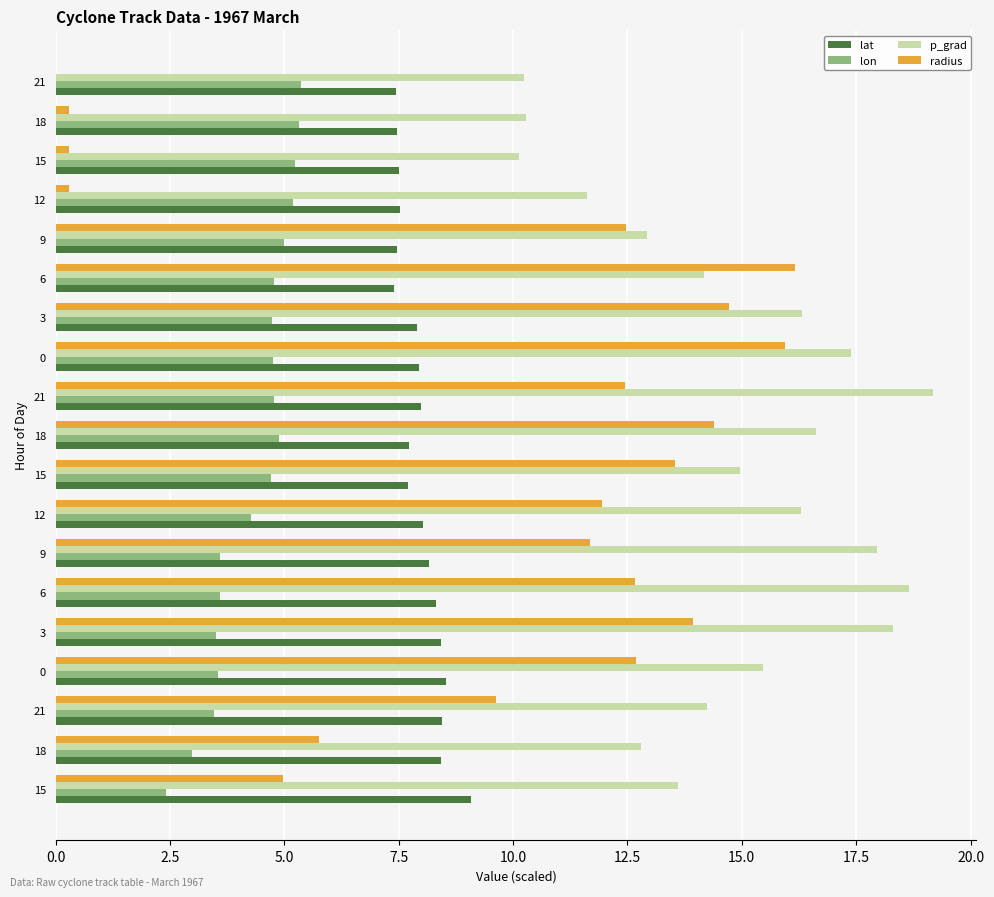

What are all the series names shown in the legend?

lat, lon, p_grad, radius